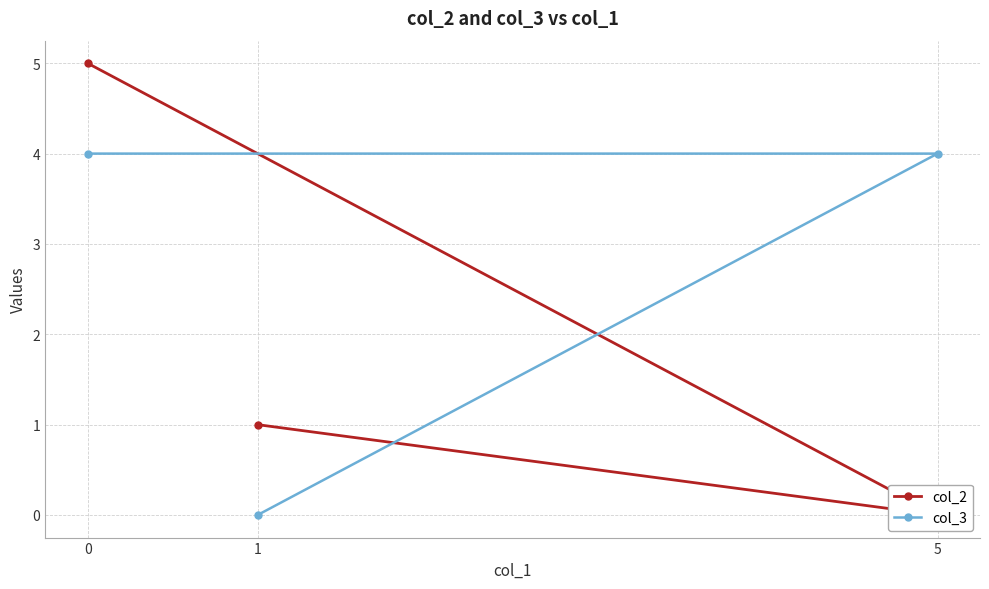

What is the sum of the col_3 values at 5 and 1?

4